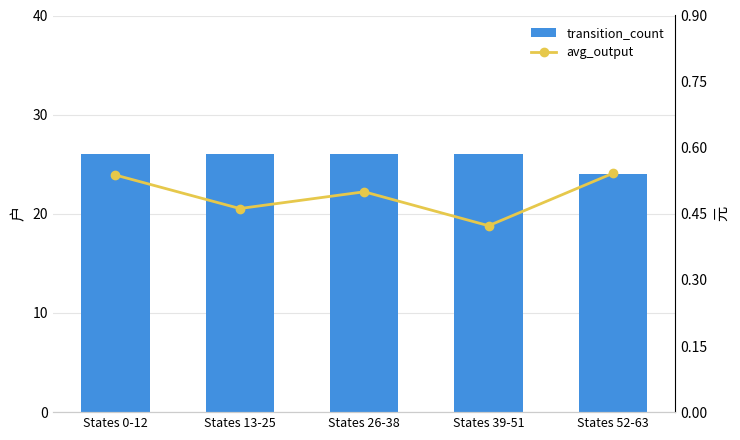

How many groups of bars are there?

5